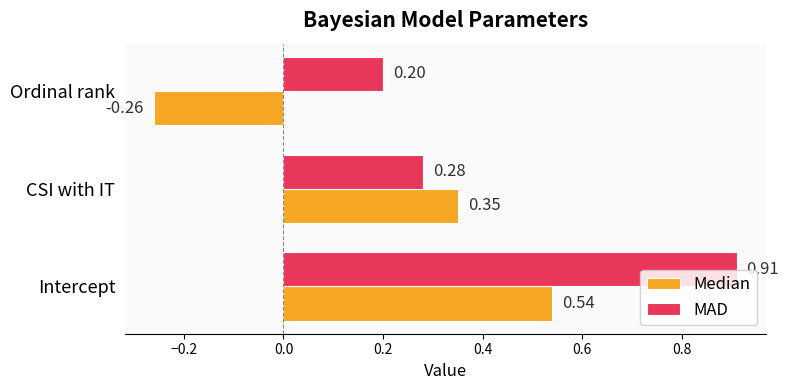

Which series has the largest total across all categories?

MAD